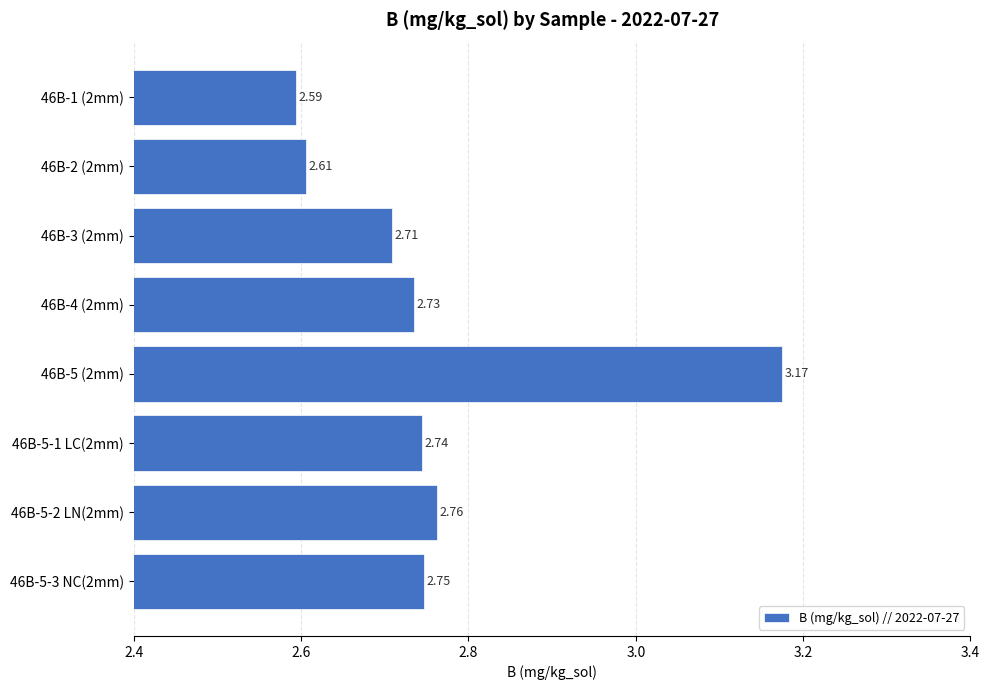

What is the smallest value displayed?

2.6